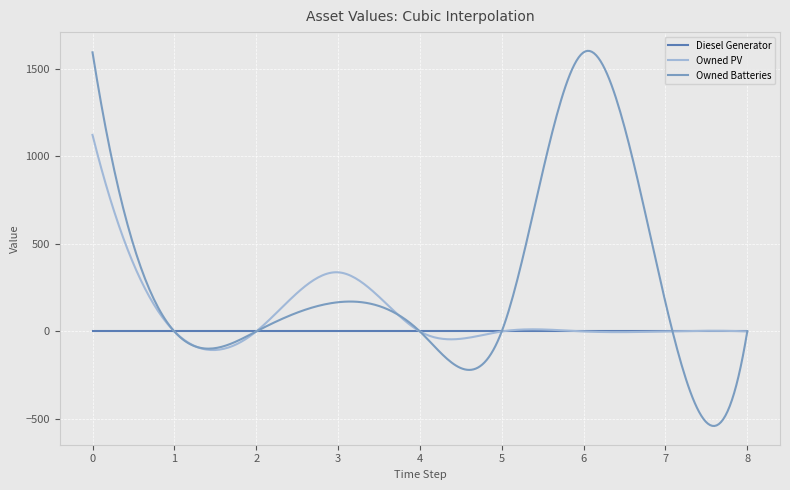

Which series has the largest total across all categories?

Owned Batteries